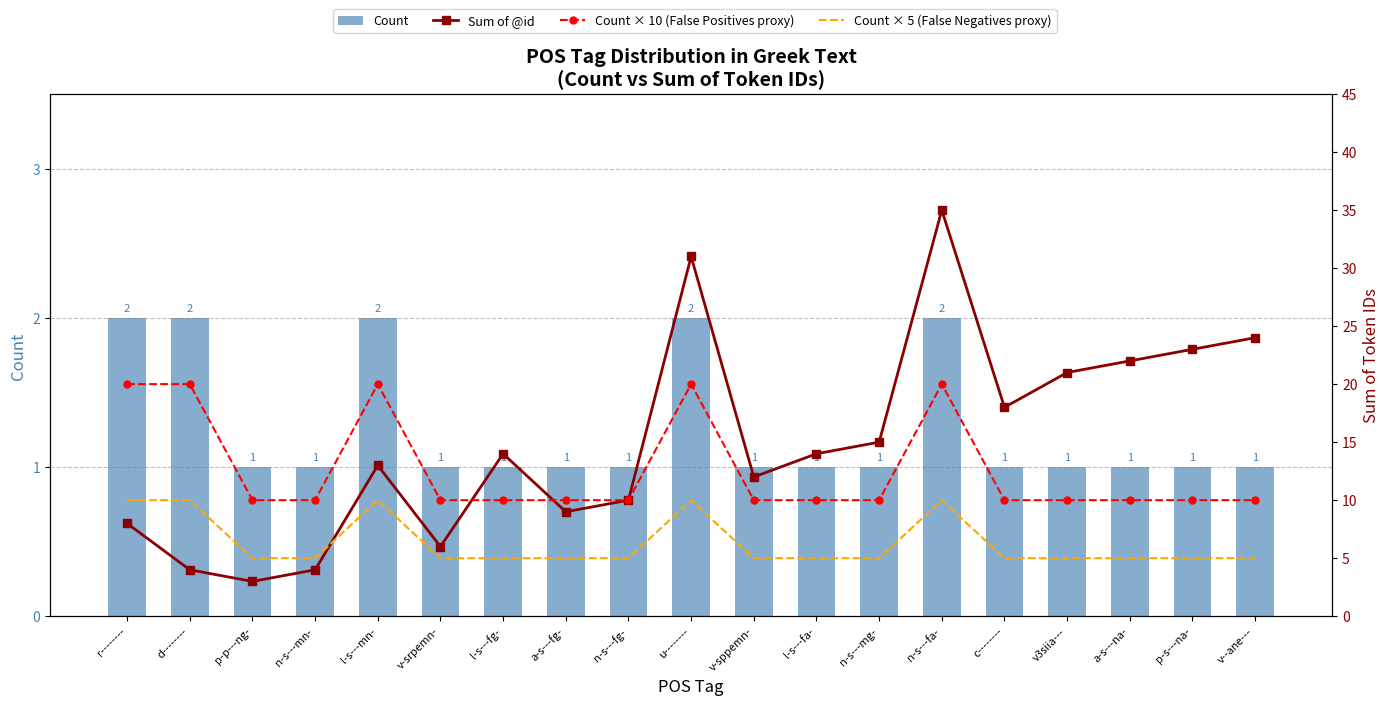

What is the average value of the Sum of @id series?

15